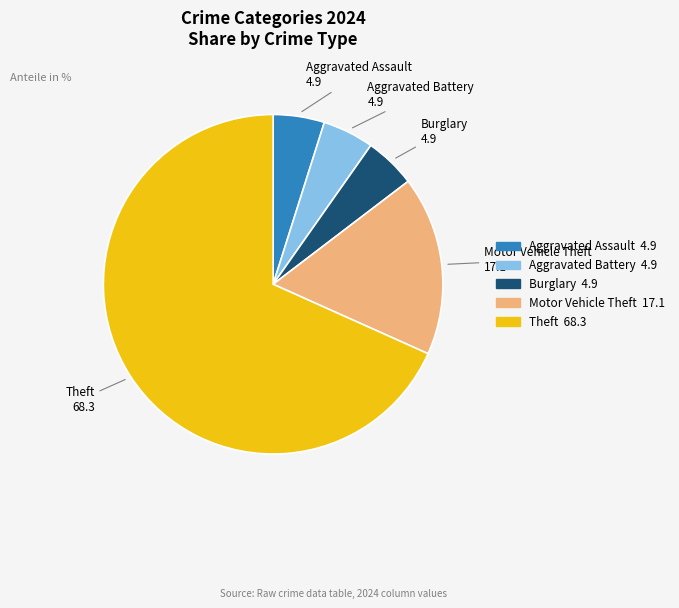

Approximately how many times larger is the value at Aggravated Assault compared to Aggravated Battery?

1.0